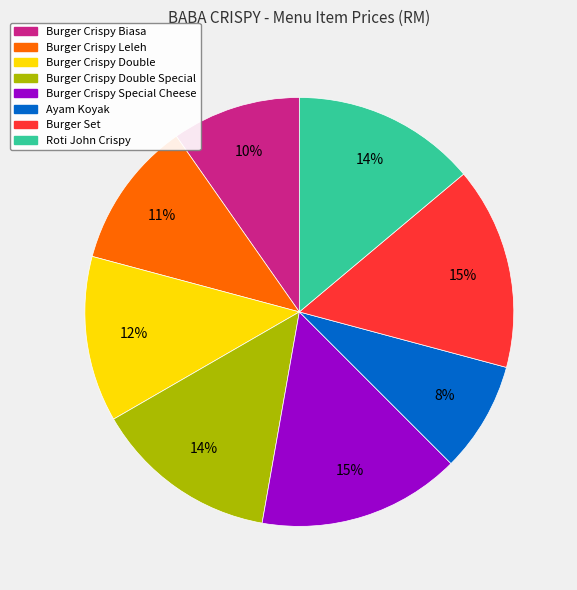

Is there any slice that represents more than half of the pie?

No